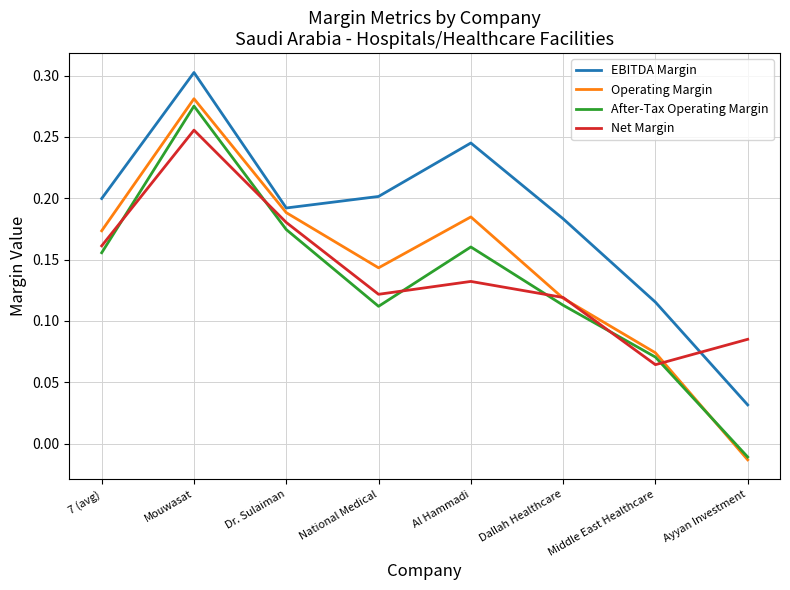

What position from the right is Dr. Sulaiman?

6